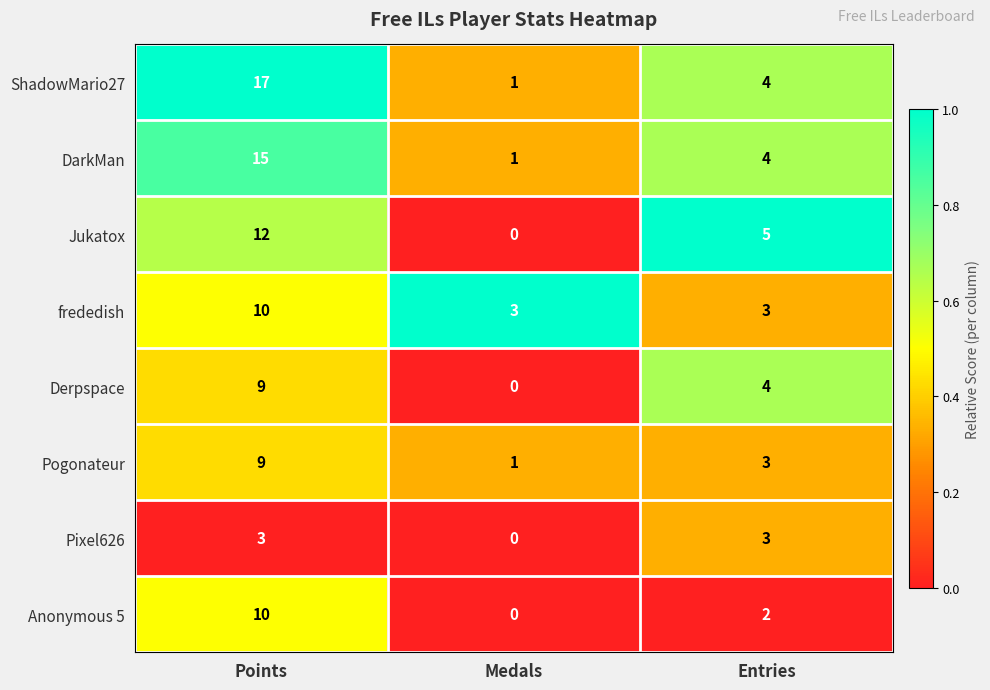

Rank the categories by Anonymous 5 value from lowest to highest.

Medals, Entries, Points